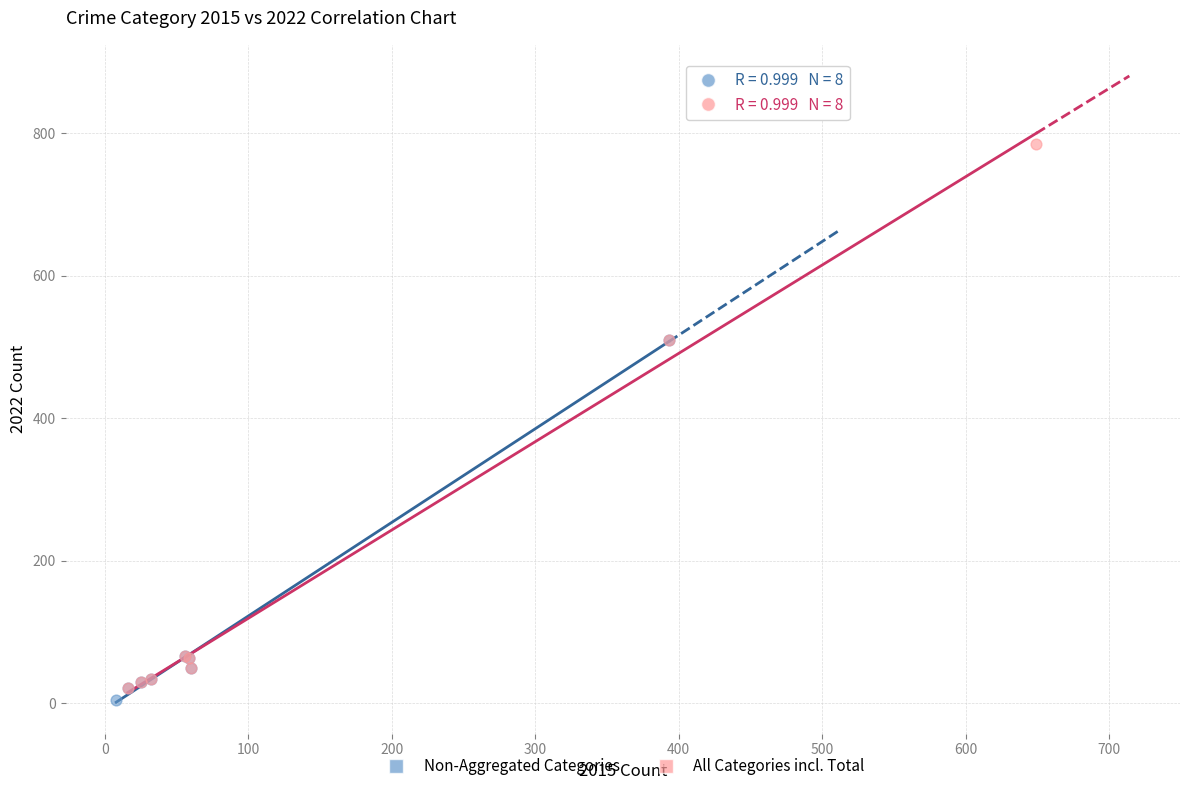

Which series contains the highest Y value?

All Categories incl. Total